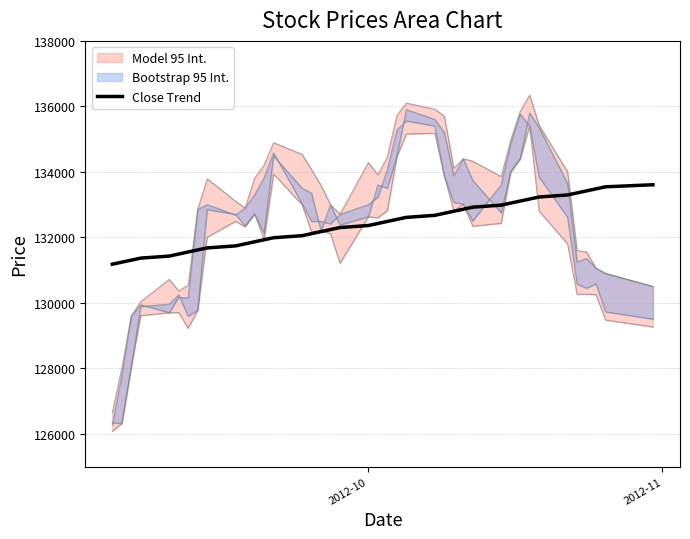

What is the difference between the second highest and second lowest values?

2301.8